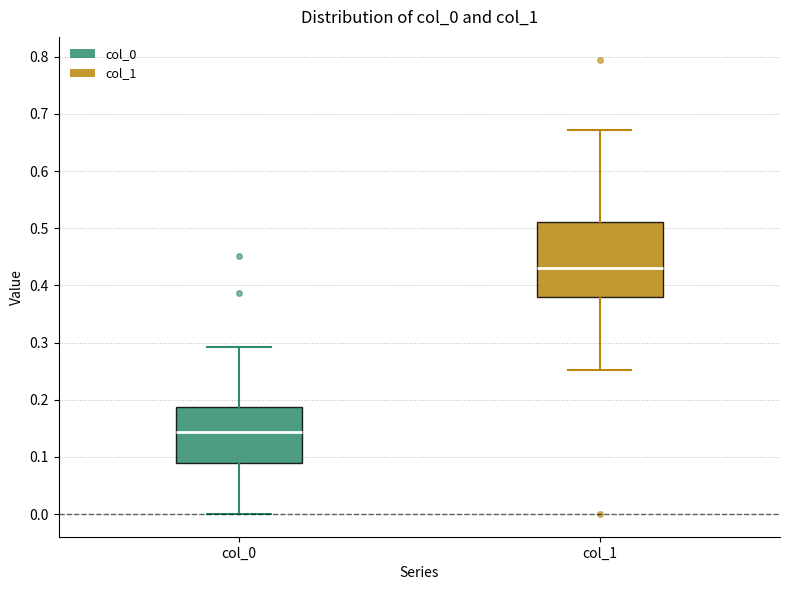

Which box is the tallest, from its lower edge to its upper edge?

col_1